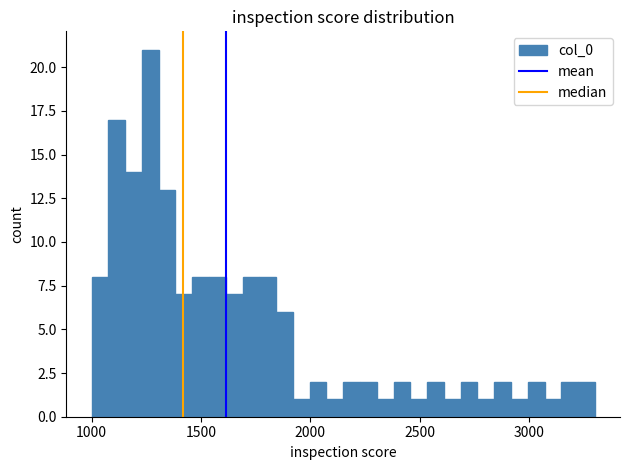

Around what value on the x-axis is the tallest bar? Give the approximate position of its centre, as read against the axis.

1250